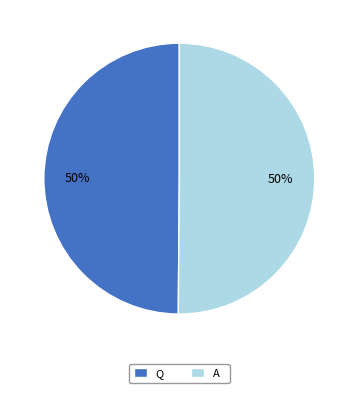

Count the number of slices in the pie.

2